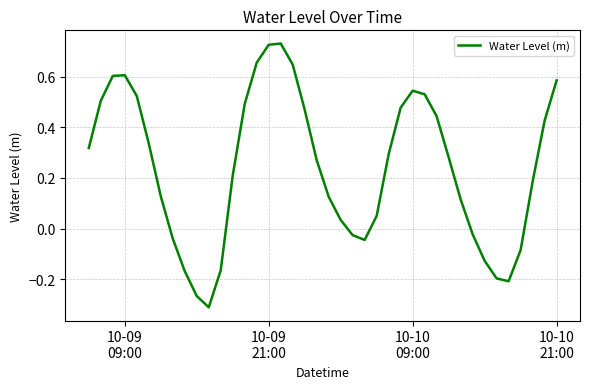

Count the number of data series in this chart.

1